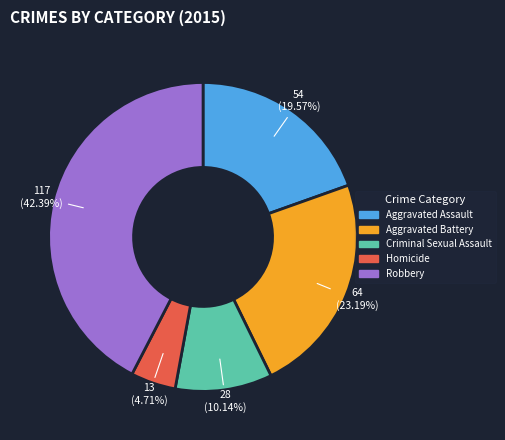

What is the largest slice in the pie chart?

Robbery